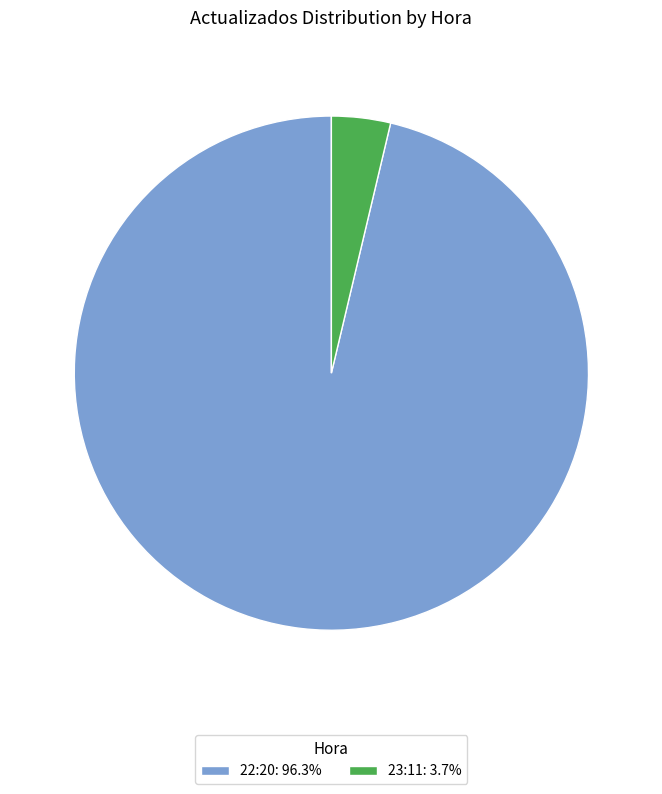

Which slice is the largest?

22:20